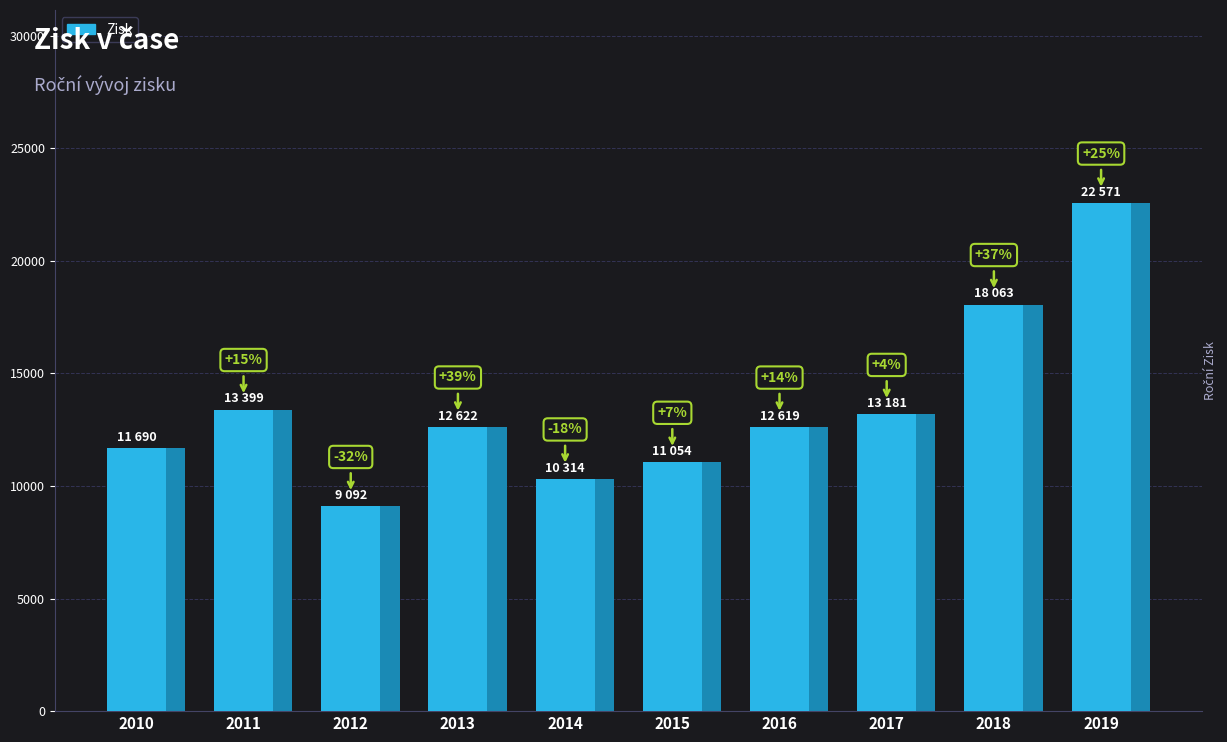

What value does the data have at 2016, to the nearest 100?

12600